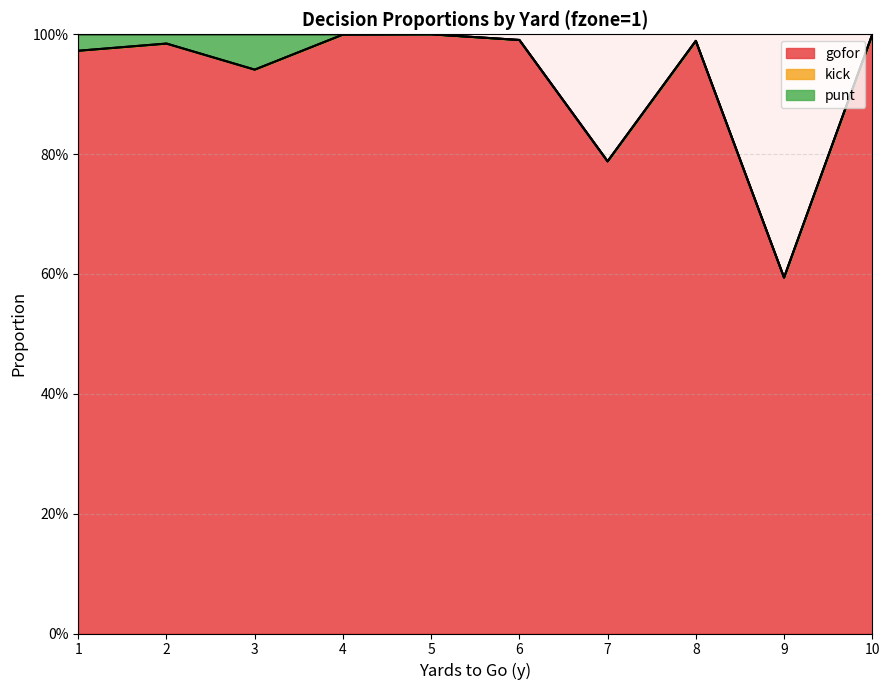

True or false: kick and gofor intersect in this chart.

False